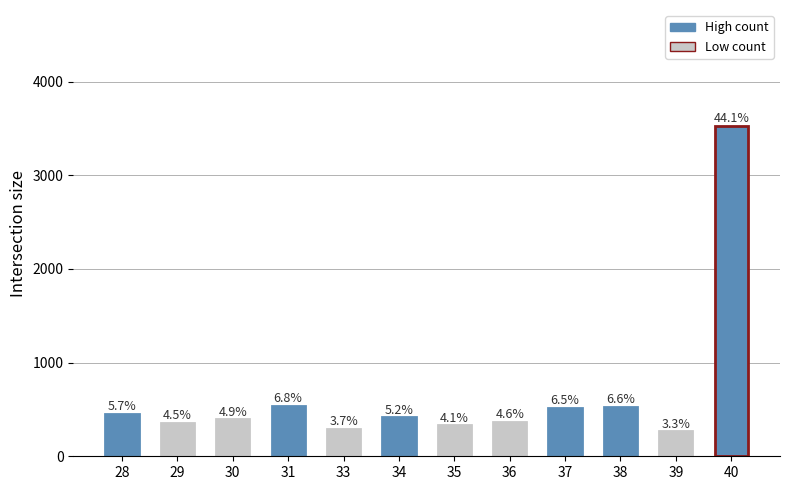

List the labels in order of value, largest first.

40, 31, 38, 37, 28, 34, 30, 36, 29, 35, 33, 39